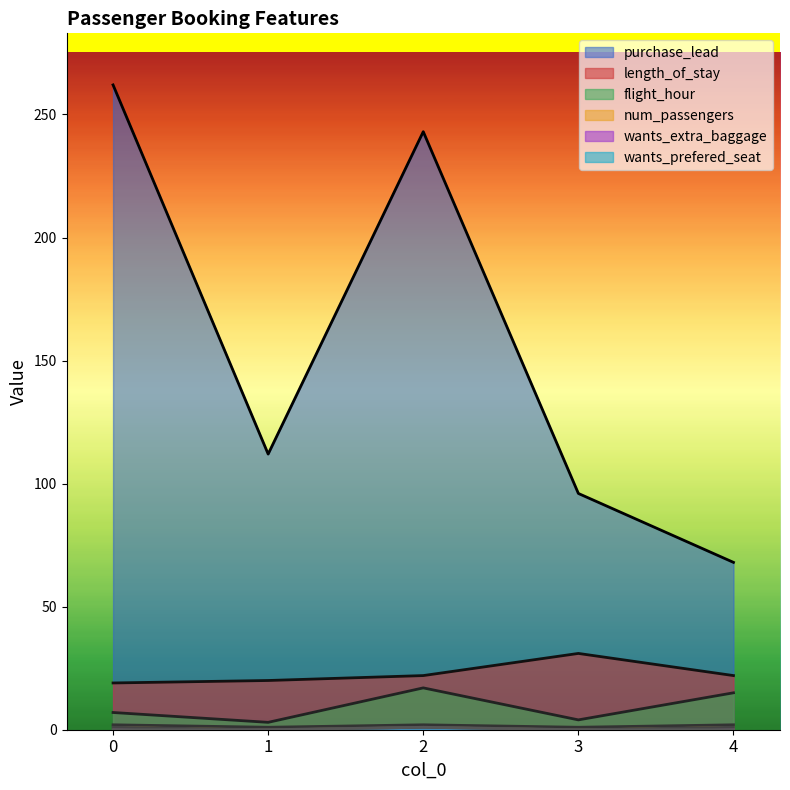

Reading left to right, list all the values displayed in this chart.

purchase_lead: 262	112	243	96	68
length_of_stay: 19	20	22	31	22
flight_hour: 7	3	17	4	15
num_passengers: 2	1	2	1	2
wants_extra_baggage: 1	0	1	0	1
wants_prefered_seat: 0	0	1	0	0